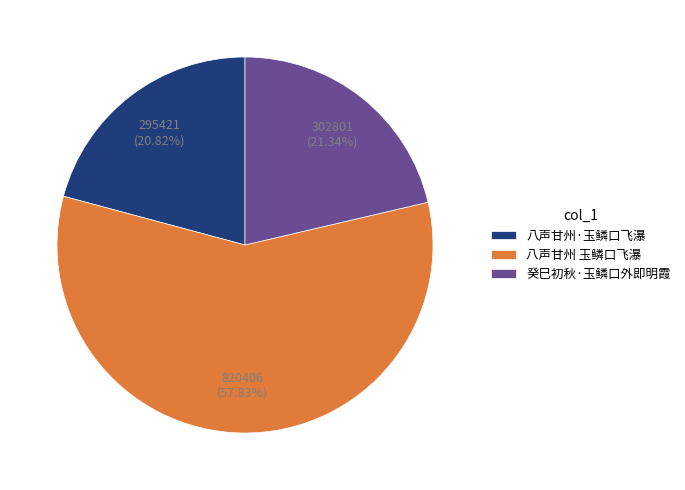

What portion of the pie excludes 癸巳初秋·玉鳞口外即明霞?

78.7%